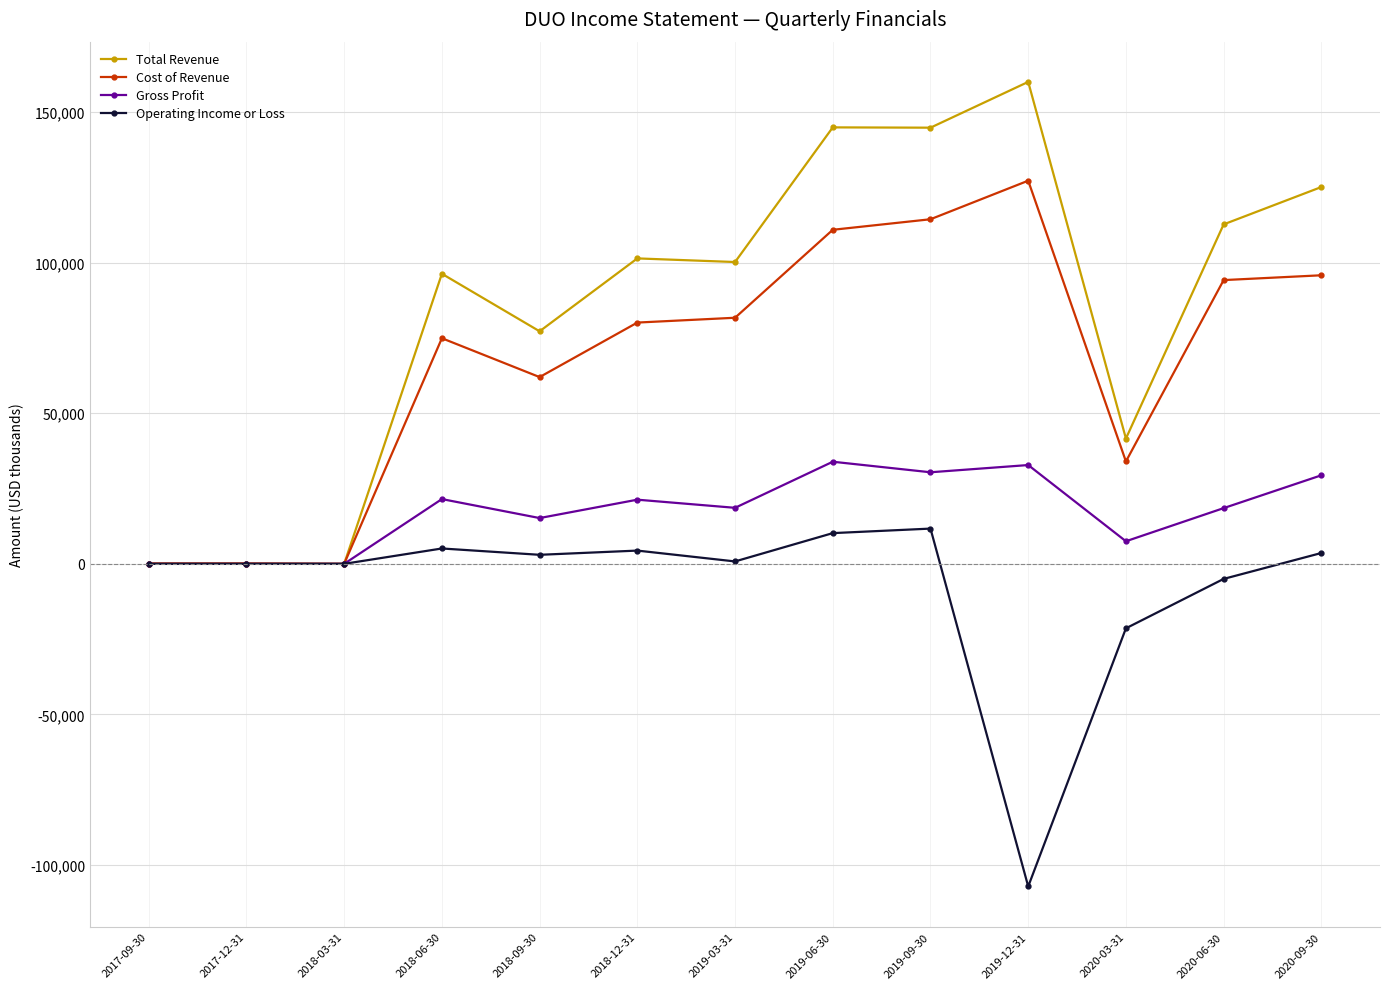

Where is Cost of Revenue nearest to the value 63600?

2018-09-30